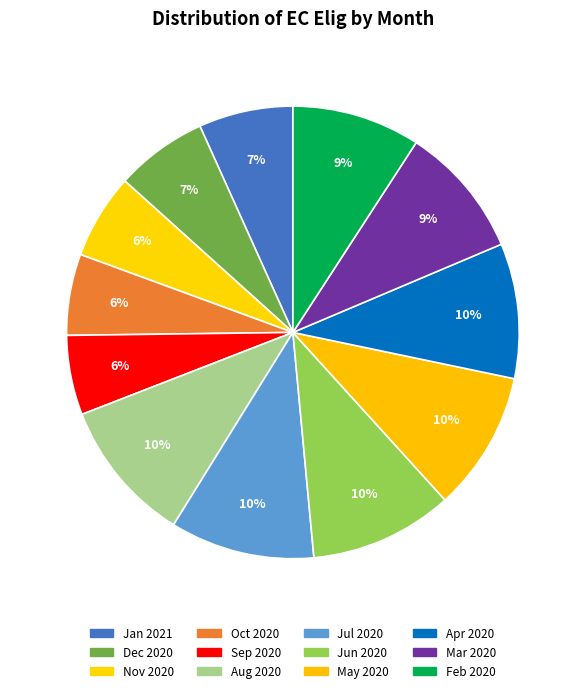

How many segments does this pie chart have?

12